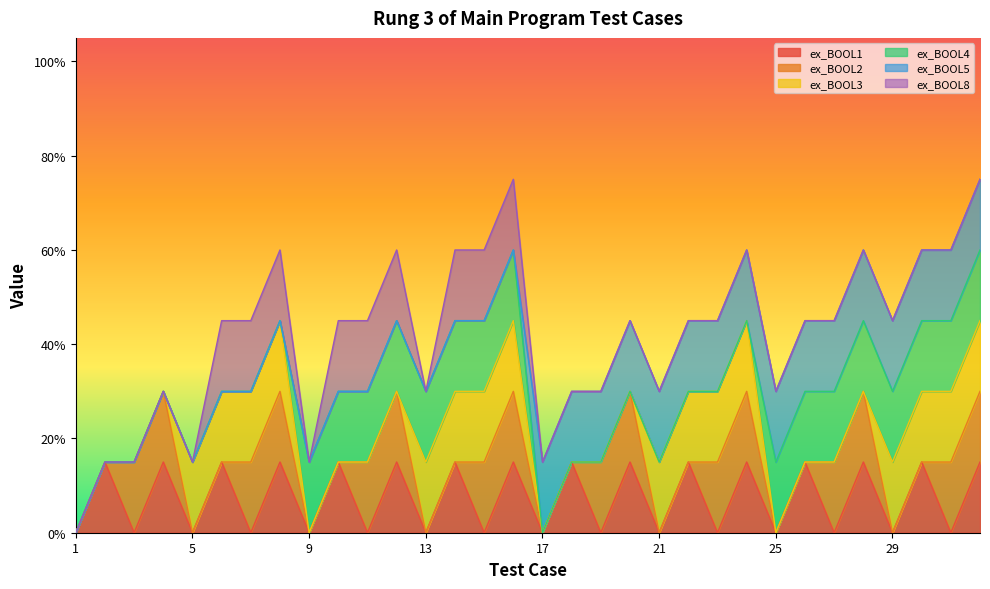

At how many categories does at least one series exceed 0?

31